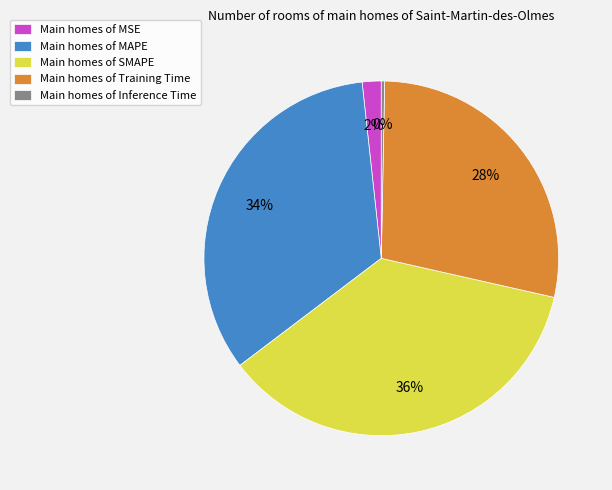

Which category has the smallest portion of the pie?

Main homes of Inference Time